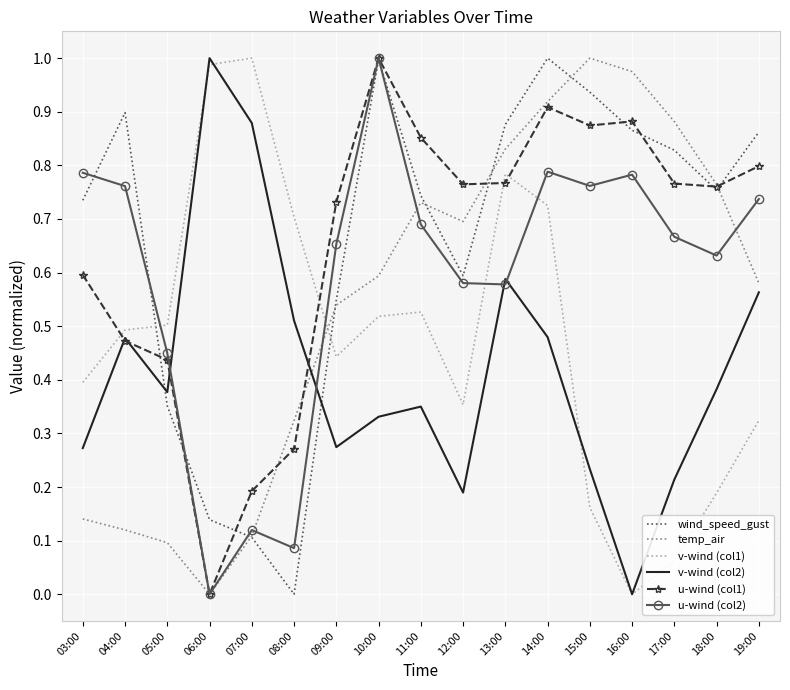

How many interior local peaks does the v-wind (col2) series have?

4